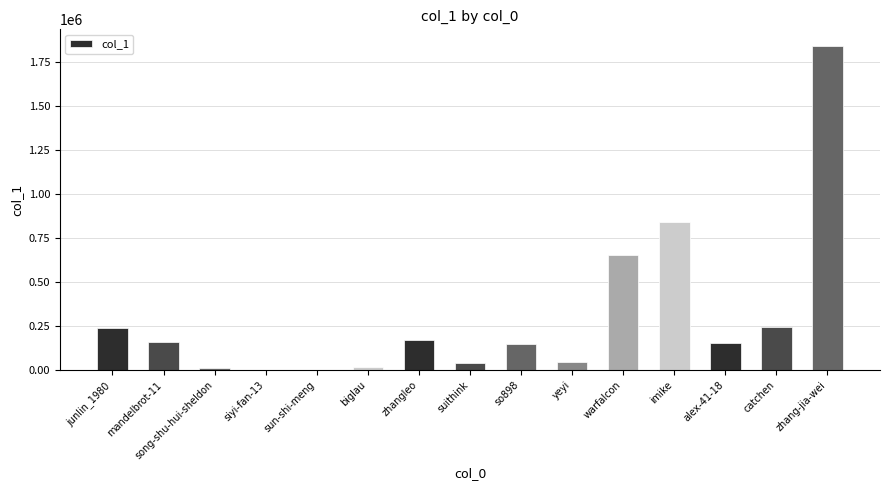

What is the change in value from song-shu-hui-sheldon to biglau?

+1252